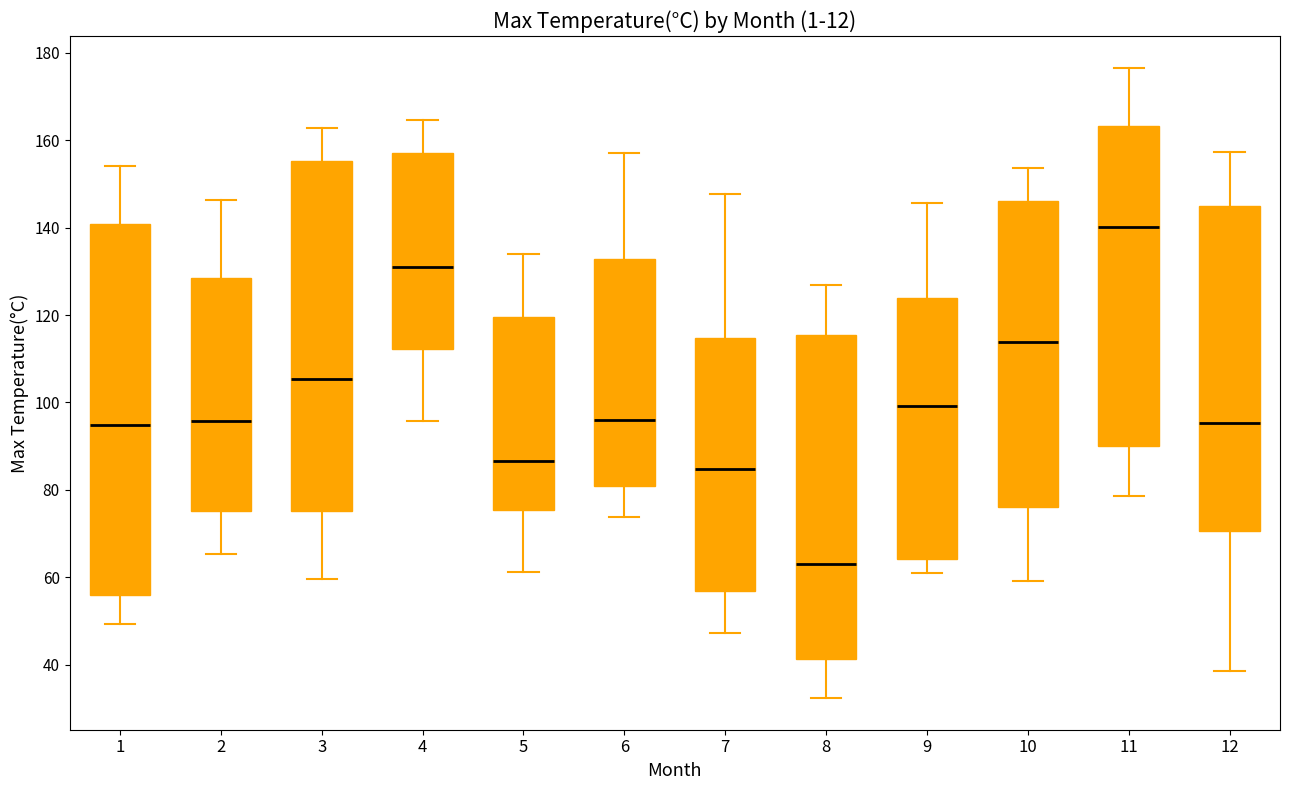

Where does the upper whisker of the box at x = 12 end on the y-axis? The values are not printed on the chart, so give them approximately, as read against the axis.

158